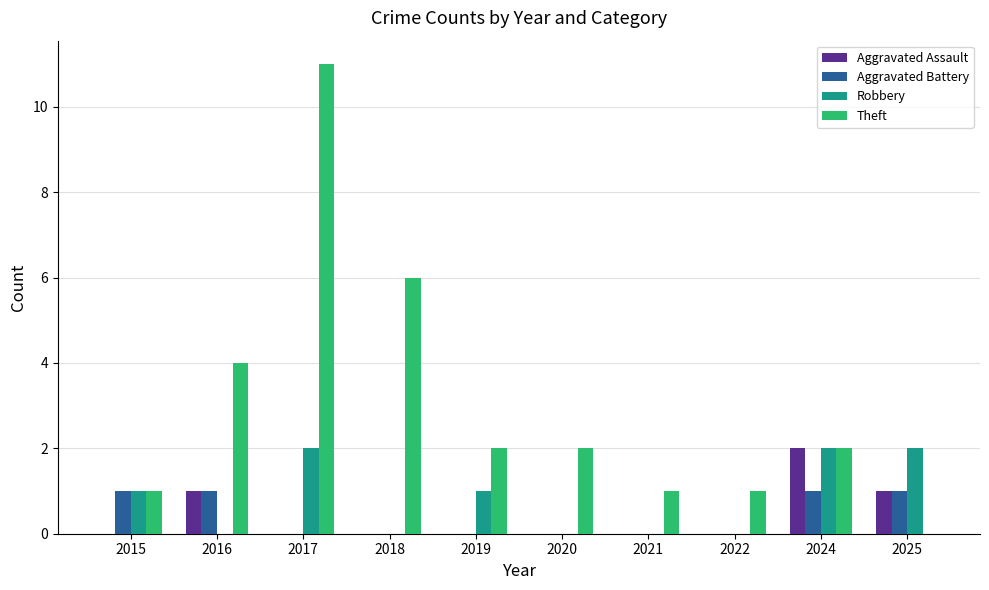

How many Aggravated Assault values are between 0 and 1?

9